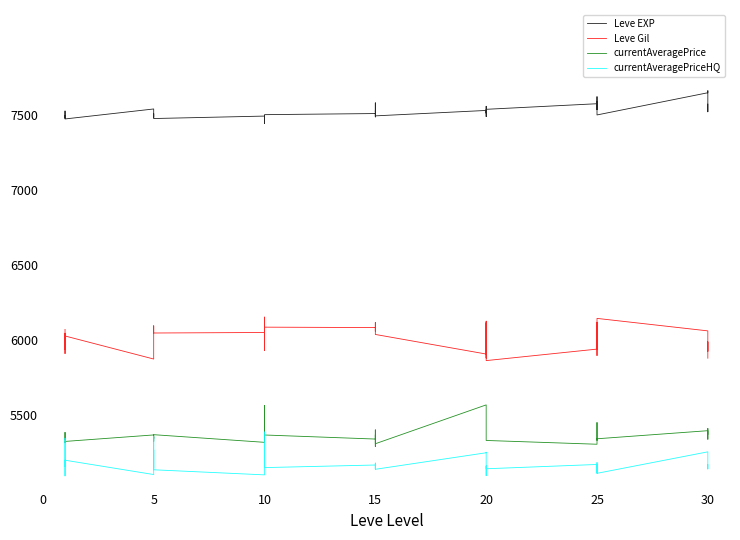

What is the sum of all currentAveragePrice values?

214546.7